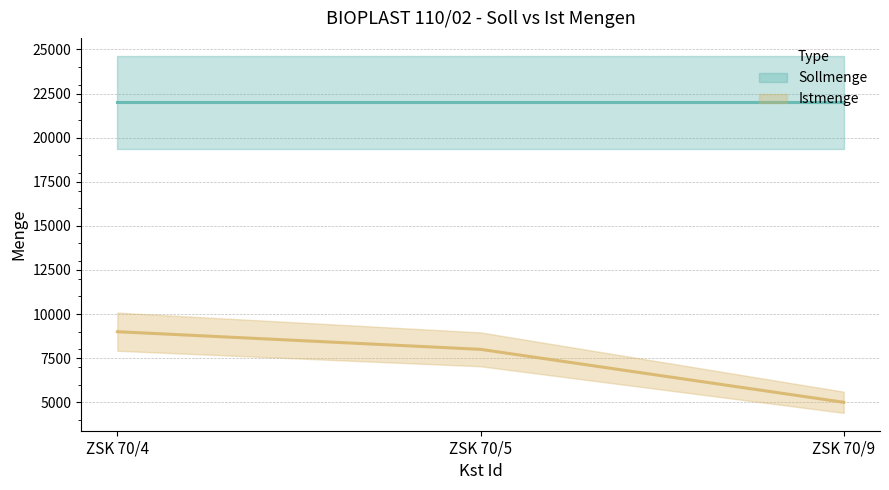

What is the average value?

7333